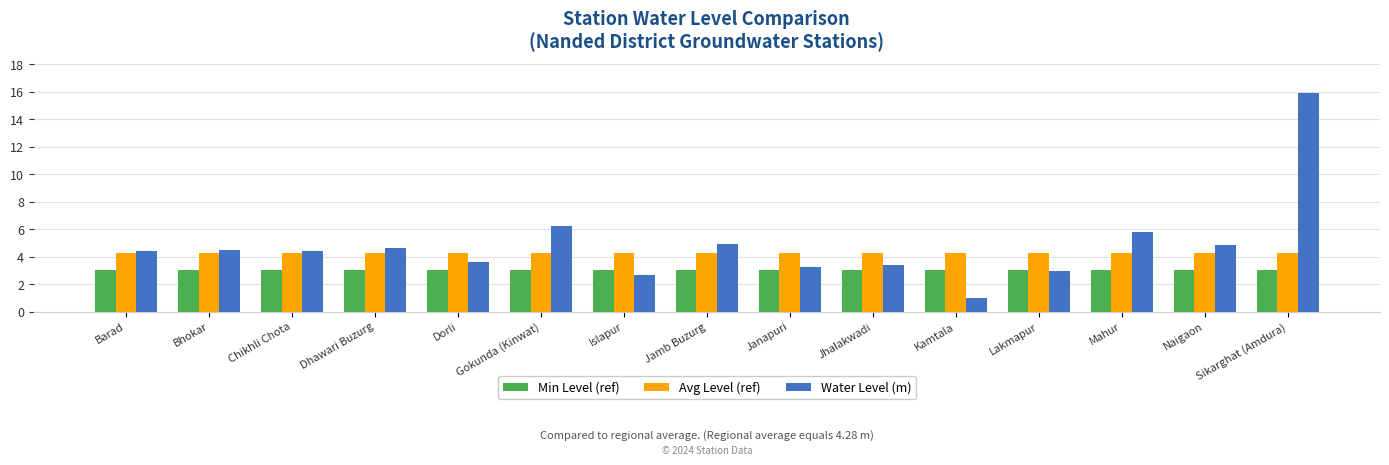

How many bars are there in total?

45